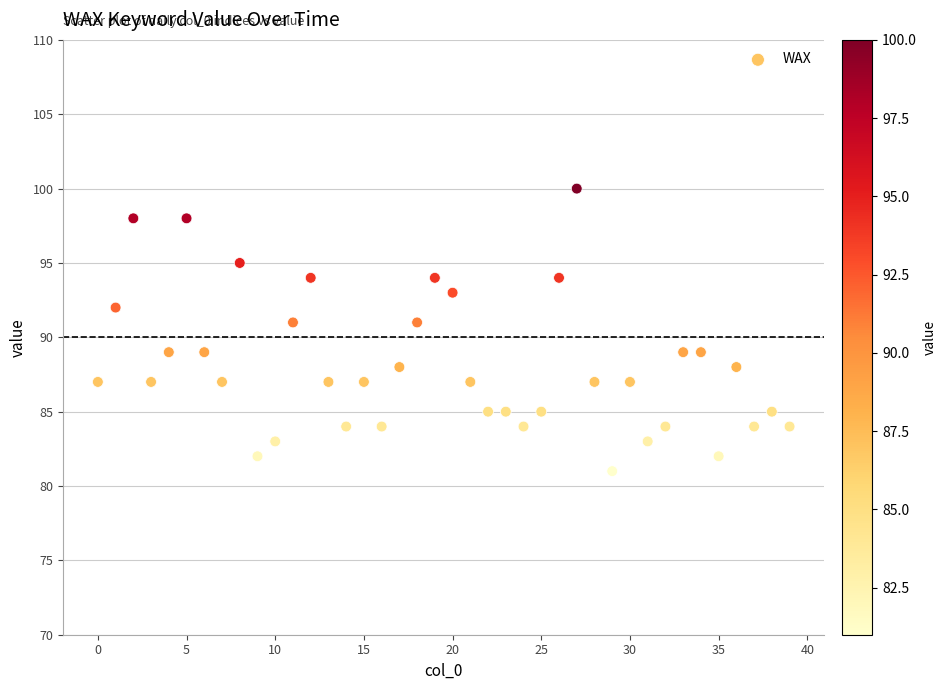

What is the range of Y values (max minus min)?

19